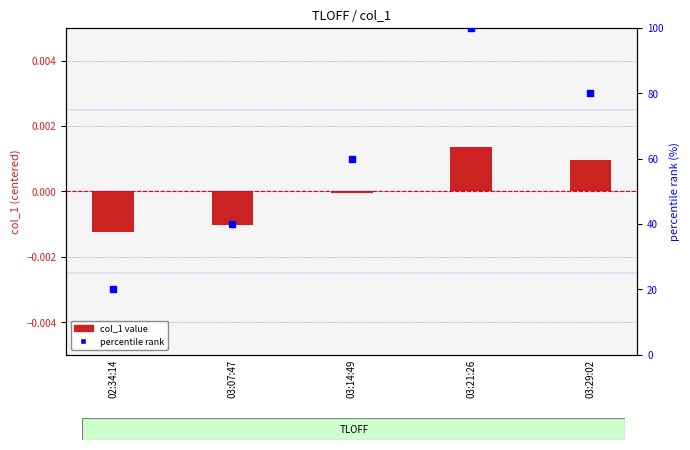

What is the total value across all series at 02:34:14?

20.0